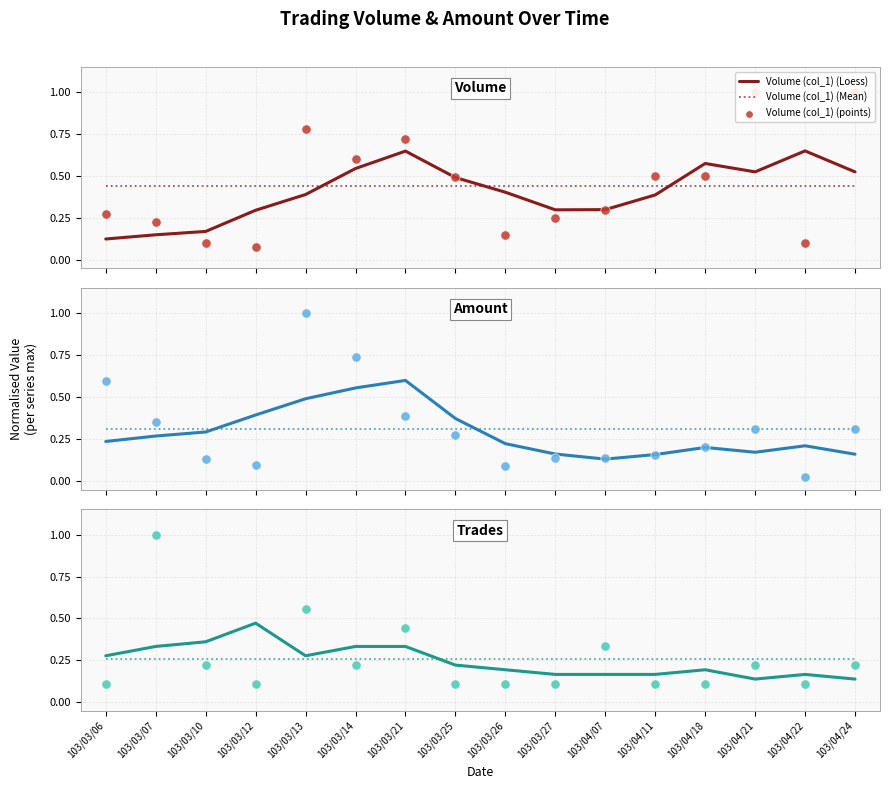

Is the value of Amount (col_2) at 103/03/25 greater than the value of Volume (col_1) at 103/04/07?

No